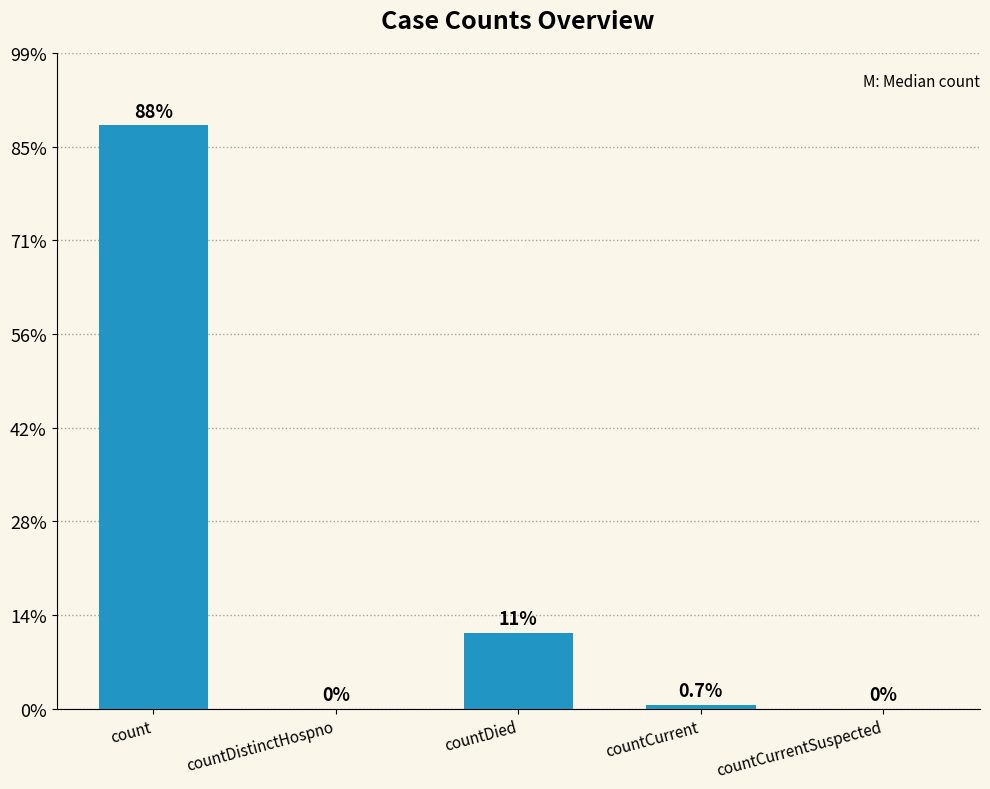

Is it true that the value at countCurrent is 461?

True